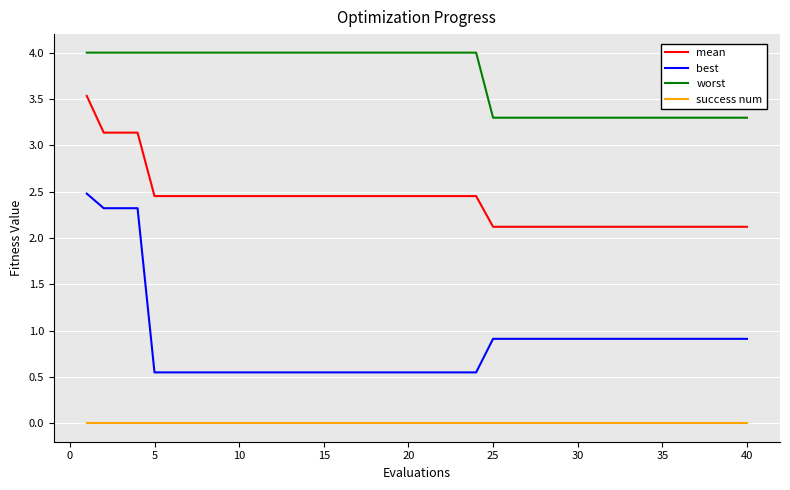

List the series in order of their overall mean, highest first.

worst, mean, best, success num